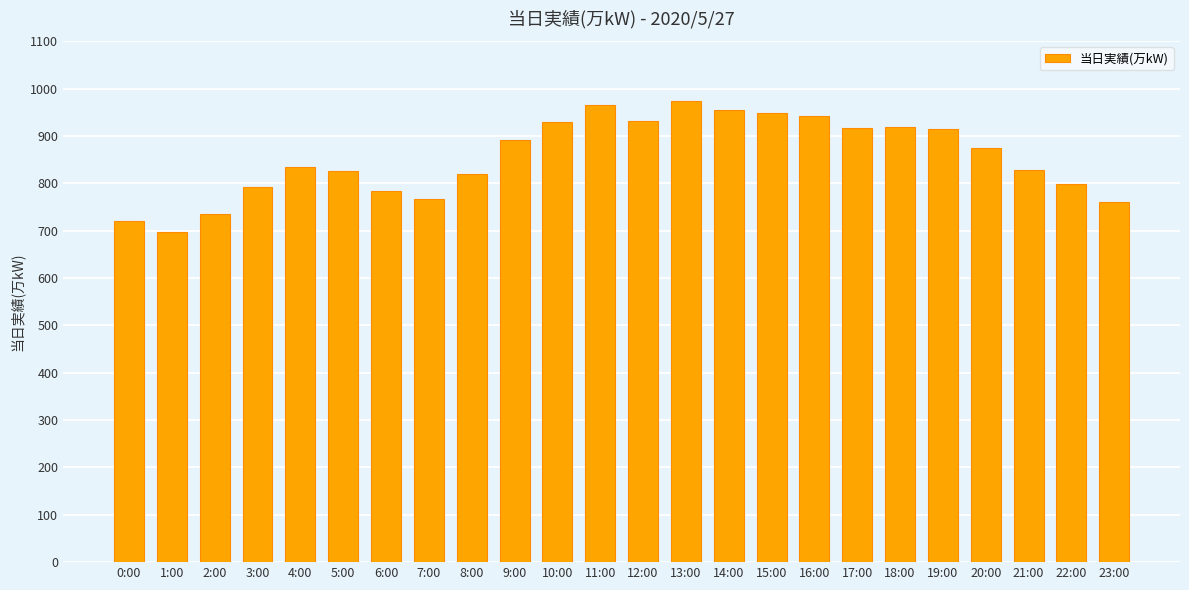

What is the difference between the values at 12:00 and 2:00?

196